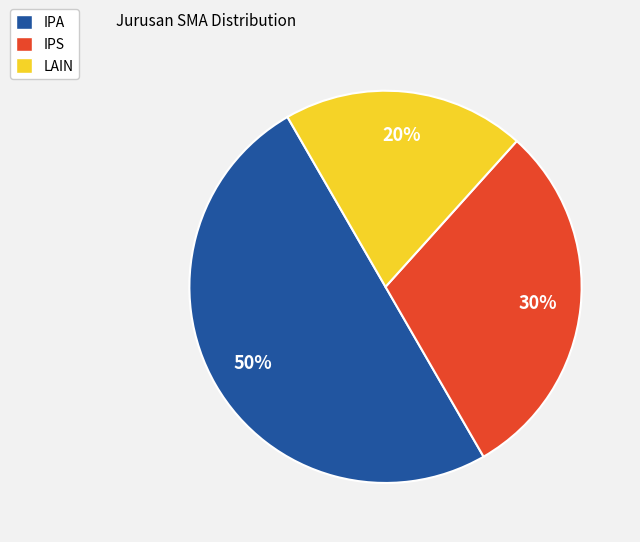

Is it true that IPA is 50% of the pie?

True